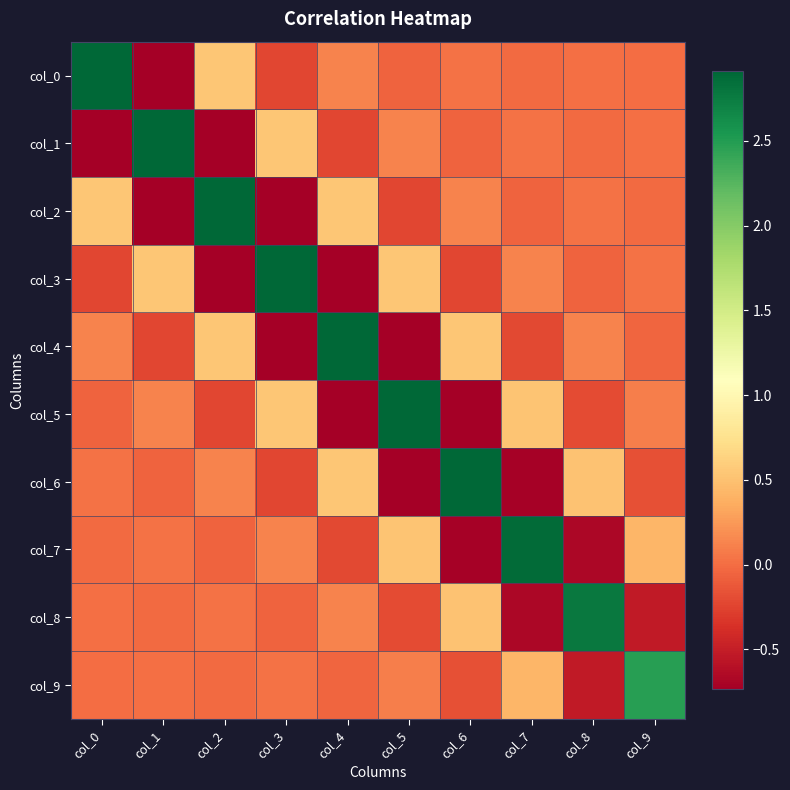

Which series changed the most between col_0 and col_7?

col_0